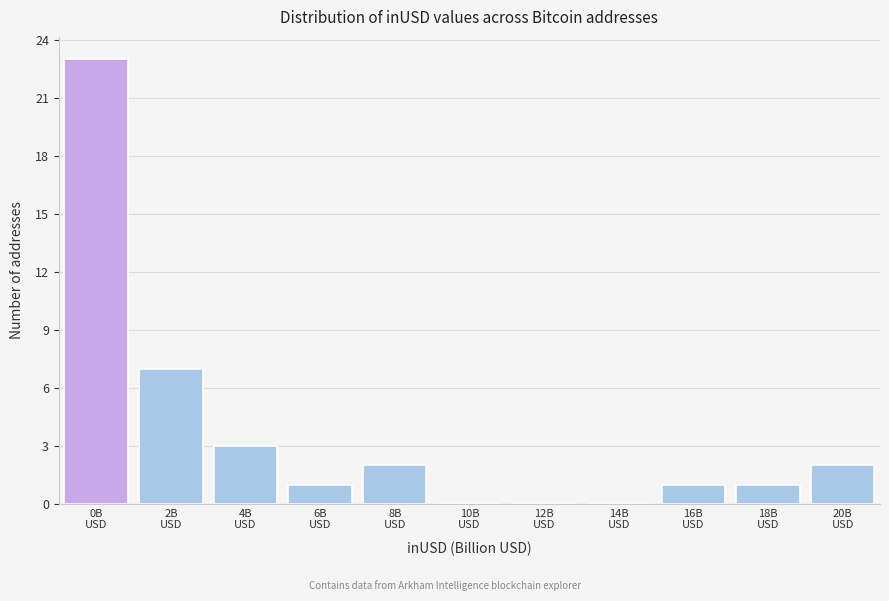

What is the sum of all values?

40